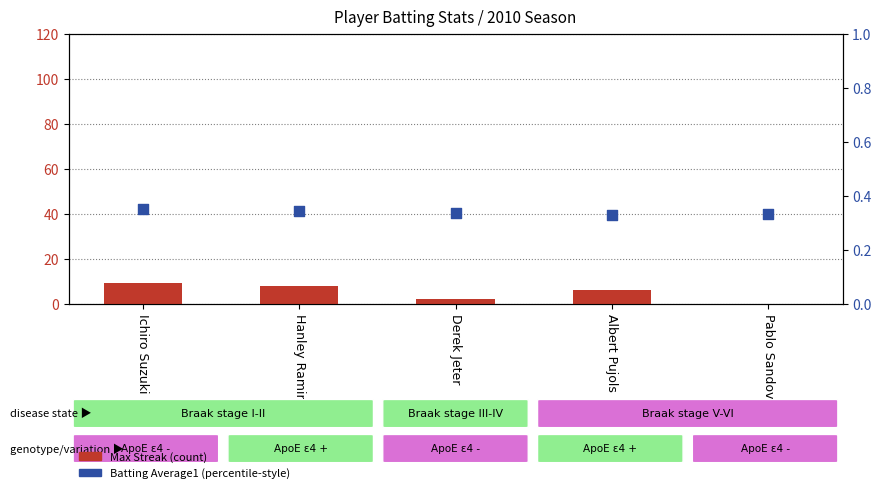

Which series contains the highest Y value?

Max Streak